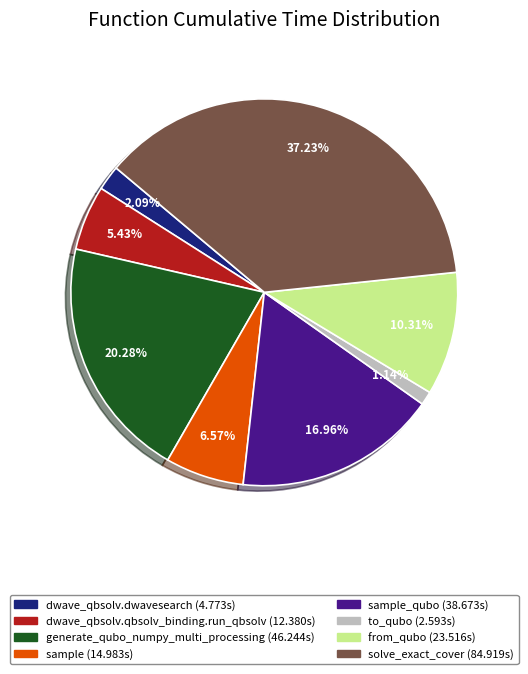

How many slices are in this pie chart?

8